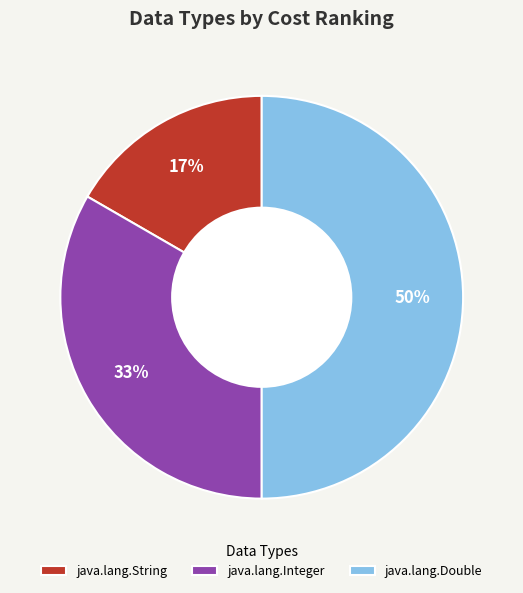

Is it true that java.lang.String is 17% of the pie?

True